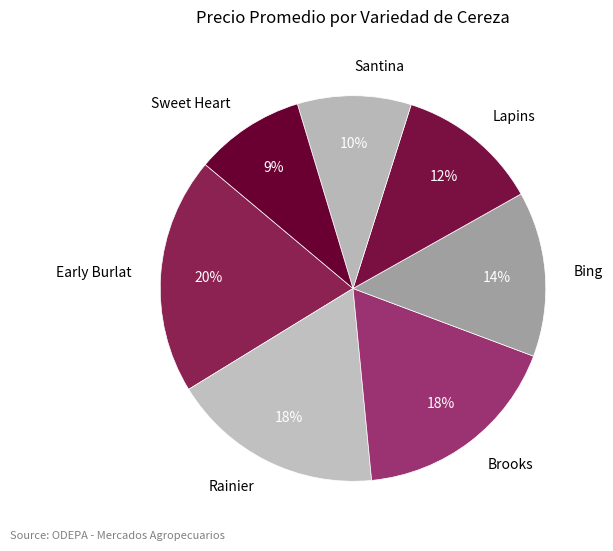

To the nearest percent, what portion does Santina represent?

10%